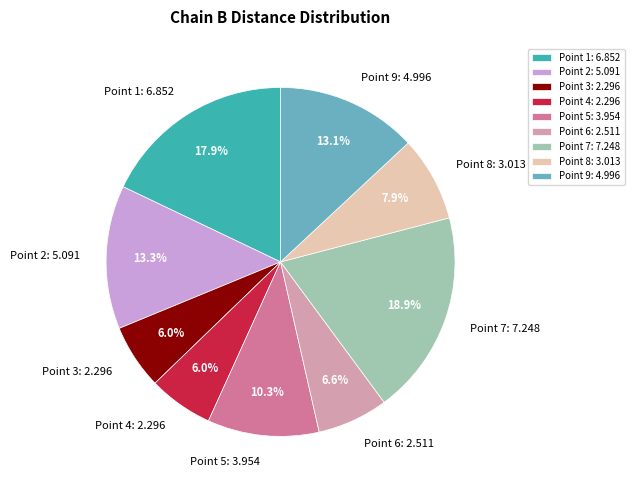

Approximately how many times larger is the value at Point 5: 3.954 compared to Point 2: 5.091?

0.8